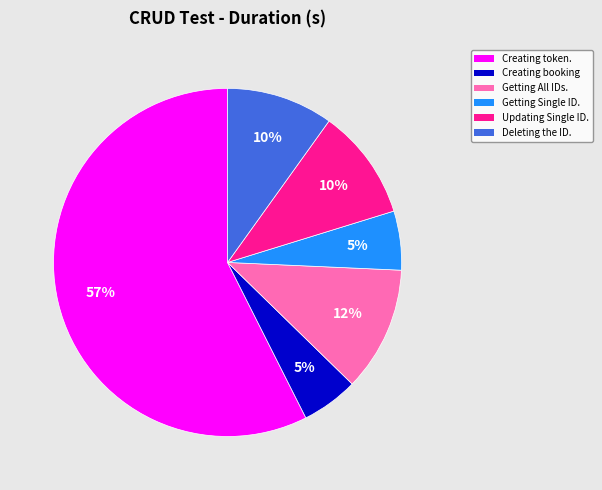

To the nearest percent, what is the average slice percentage?

17%